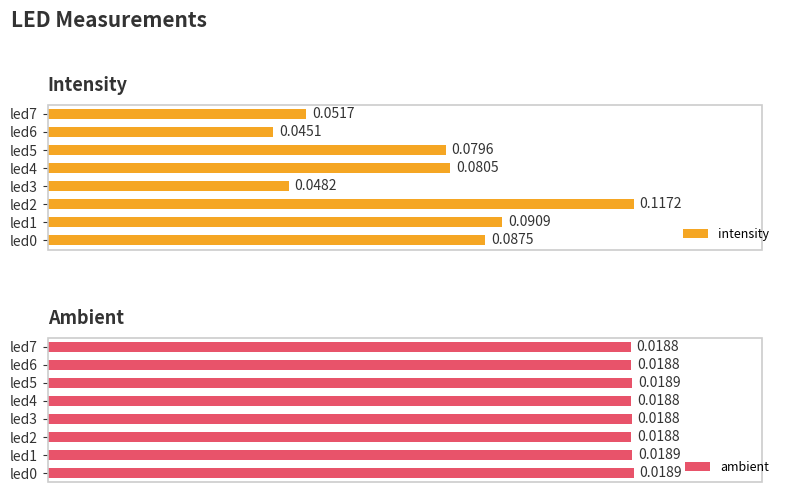

Count the ambient values in the range 0 to 1.

8